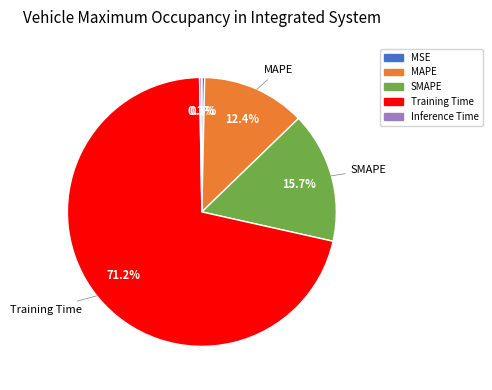

What is the largest slice in the pie chart?

Training Time